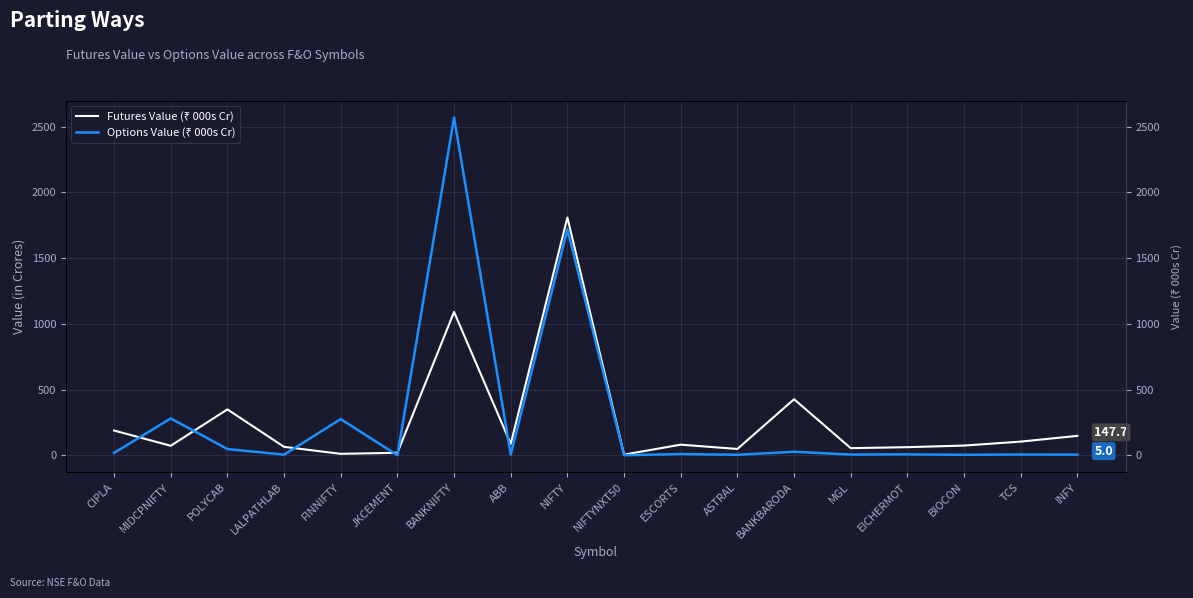

Is it true that Futures Value (₹ 000s Cr) equals 18.9 at JKCEMENT?

True